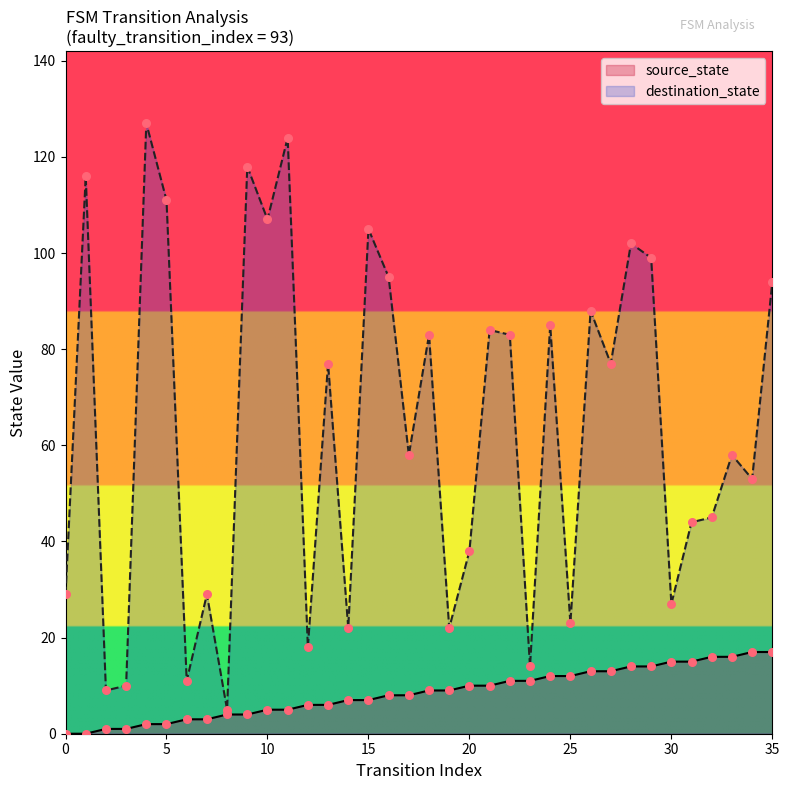

Is the value of source_state at 8 greater than the value of destination_state at 29?

No